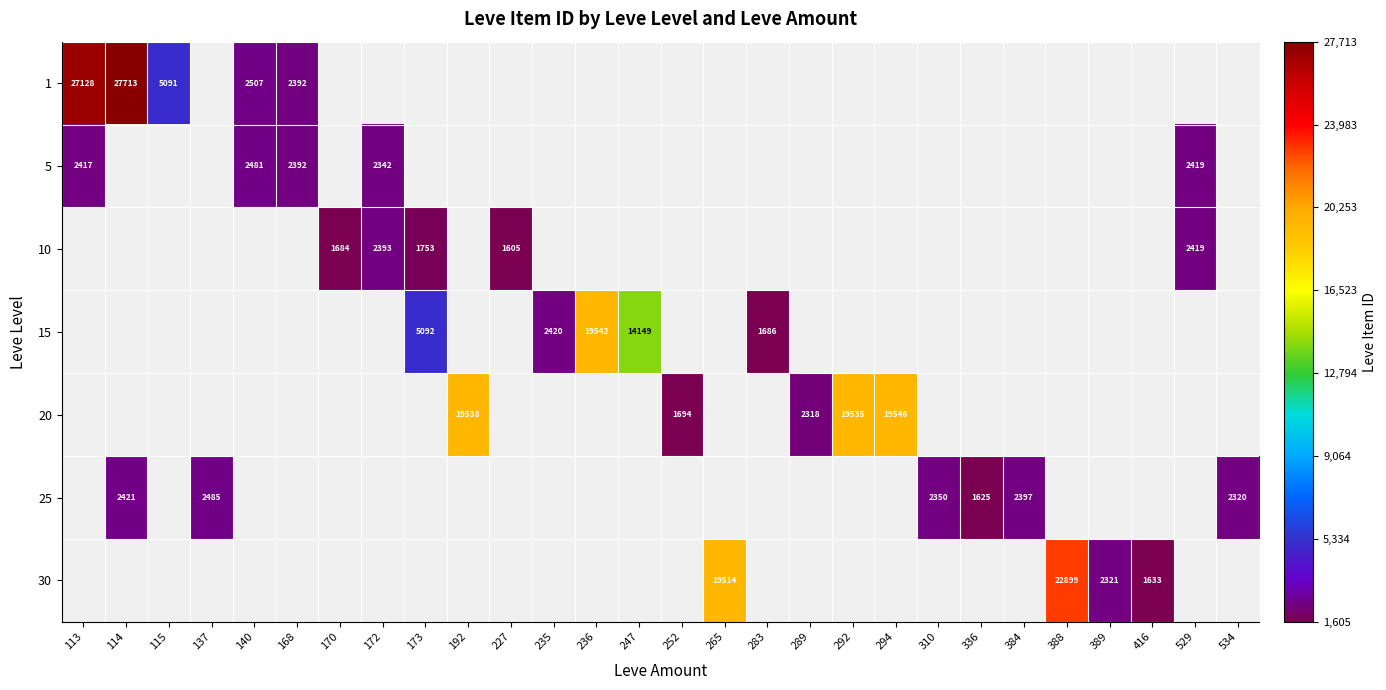

The 1 series shows 27713 at 114. True or false?

True